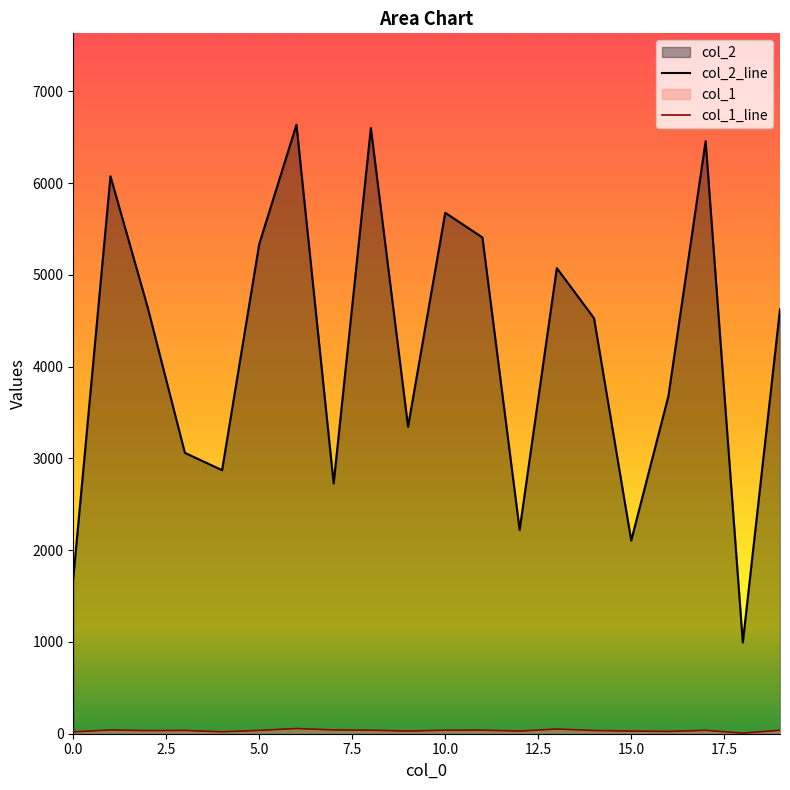

What is the average value of the col_2 series?

4189